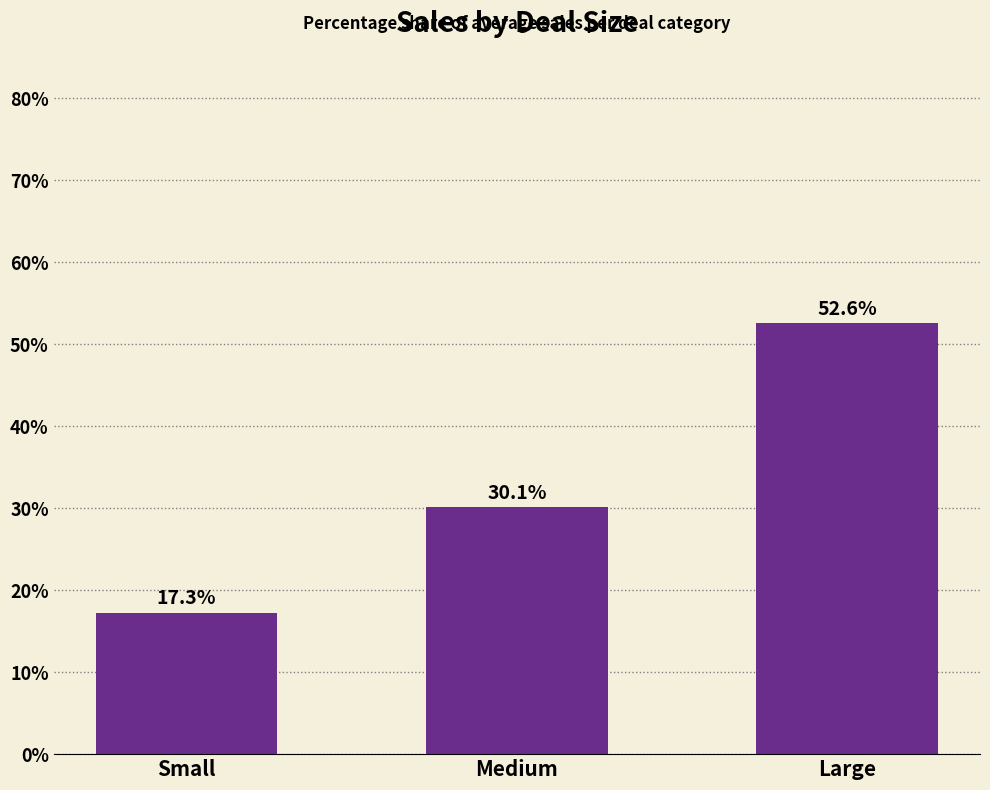

Which label corresponds to the largest value in the chart?

Large